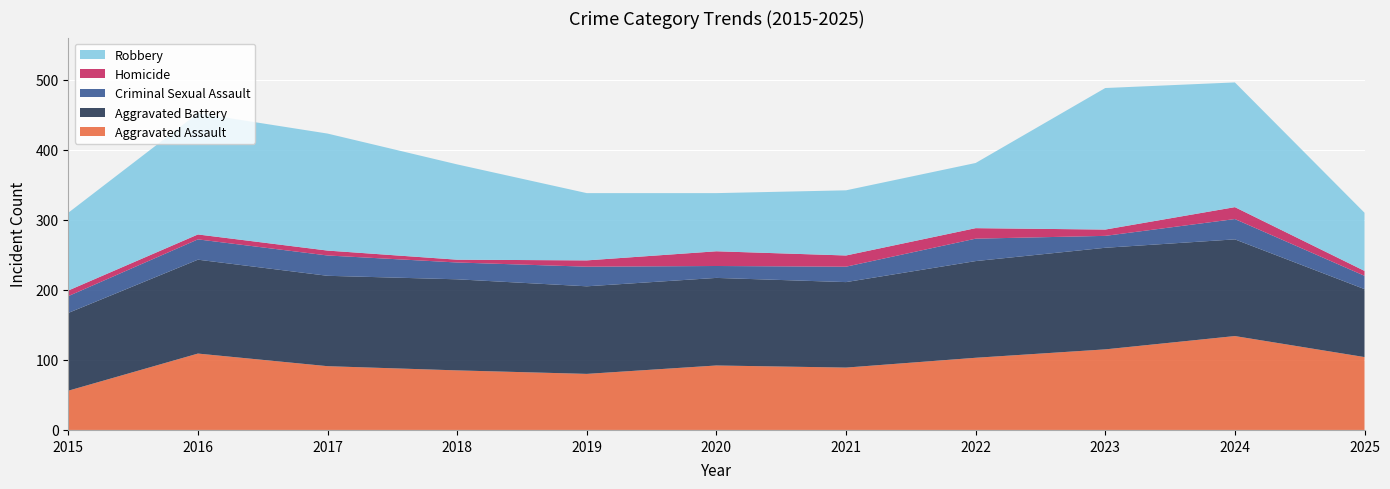

Reading left to right, list all the values displayed in this chart.

Aggravated Assault: 2015=56	2016=109	2017=91	2018=85	2019=80	2020=92	2021=89	2022=103	2023=115	2024=134	2025=104
Aggravated Battery: 2015=111	2016=134	2017=129	2018=130	2019=125	2020=125	2021=122	2022=138	2023=145	2024=138	2025=97
Criminal Sexual Assault: 2015=24	2016=29	2017=29	2018=24	2019=28	2020=17	2021=22	2022=32	2023=17	2024=29	2025=19
Homicide: 2015=8	2016=7	2017=7	2018=4	2019=9	2020=21	2021=16	2022=15	2023=9	2024=17	2025=7
Robbery: 2015=111	2016=173	2017=167	2018=136	2019=96	2020=83	2021=93	2022=93	2023=202	2024=178	2025=83